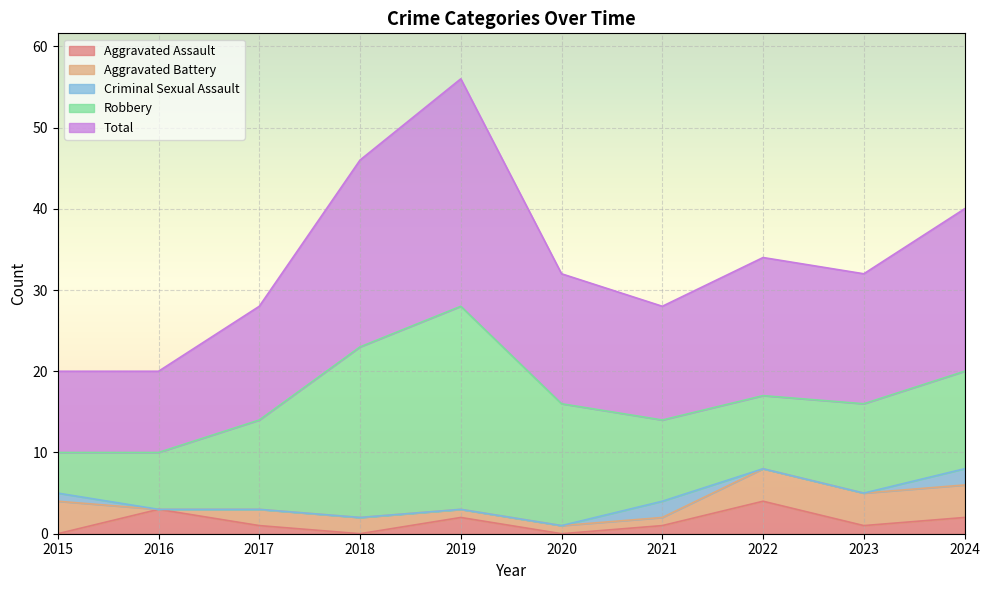

What is the spread (max minus min) of values at 2021?

13